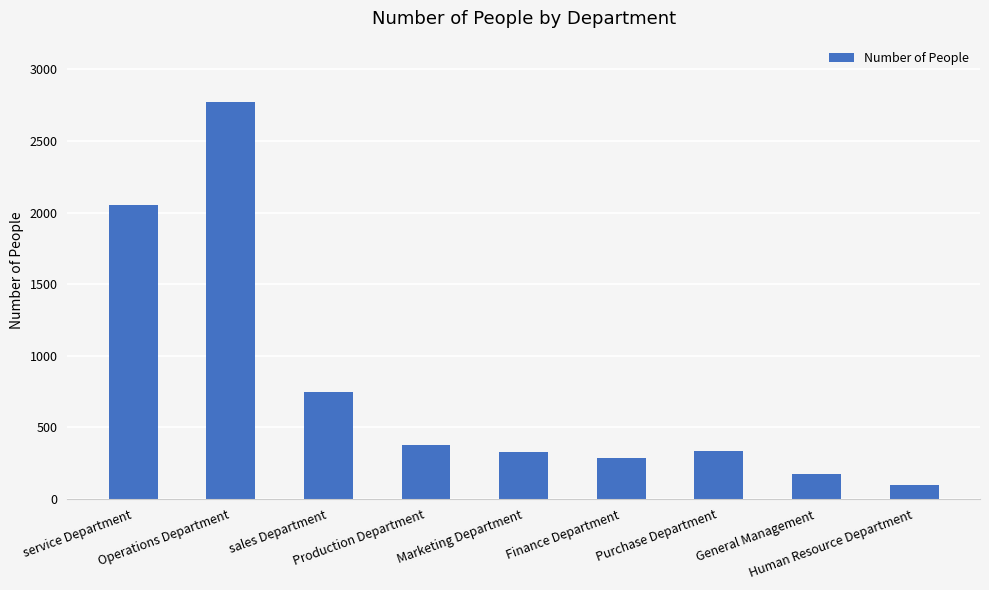

What is the smallest value displayed?

97